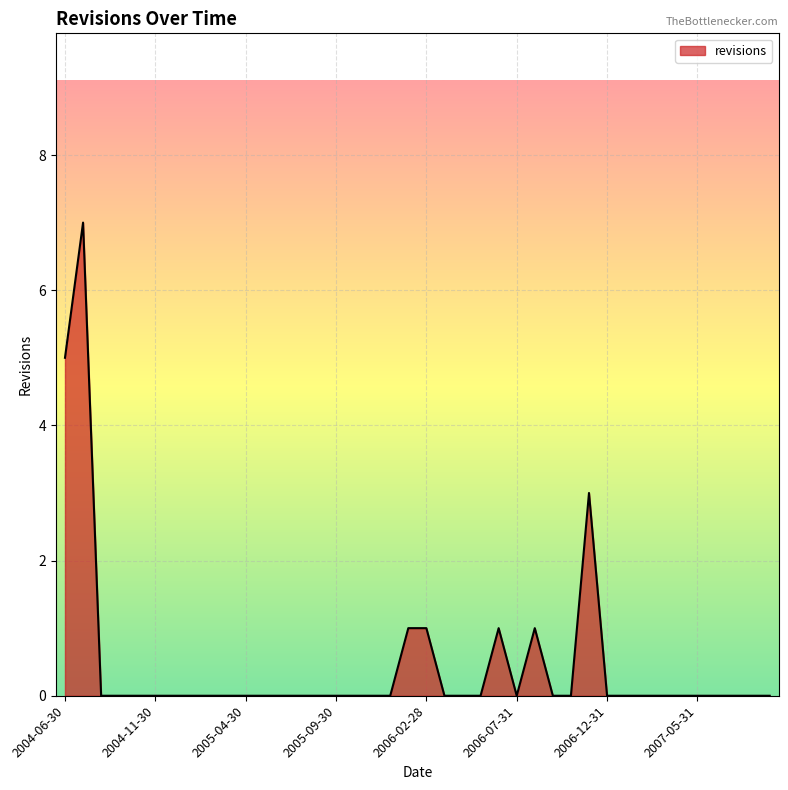

What is the maximum value shown in the chart?

7